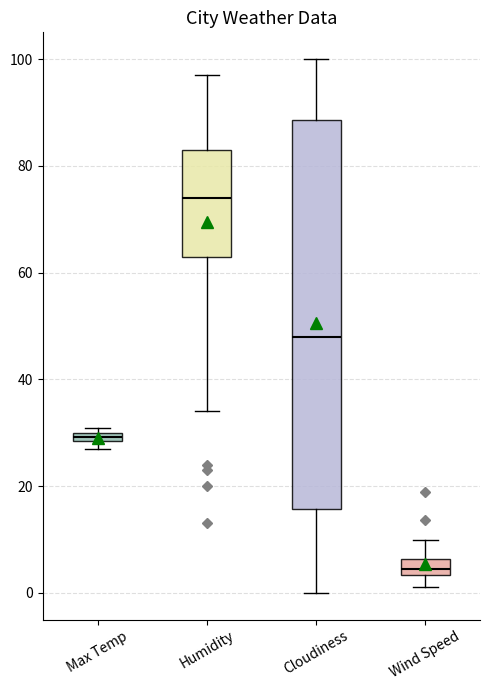

Where does the lower whisker of the box for Humidity end on the y-axis? The values are not printed on the chart, so give them approximately, as read against the axis.

34